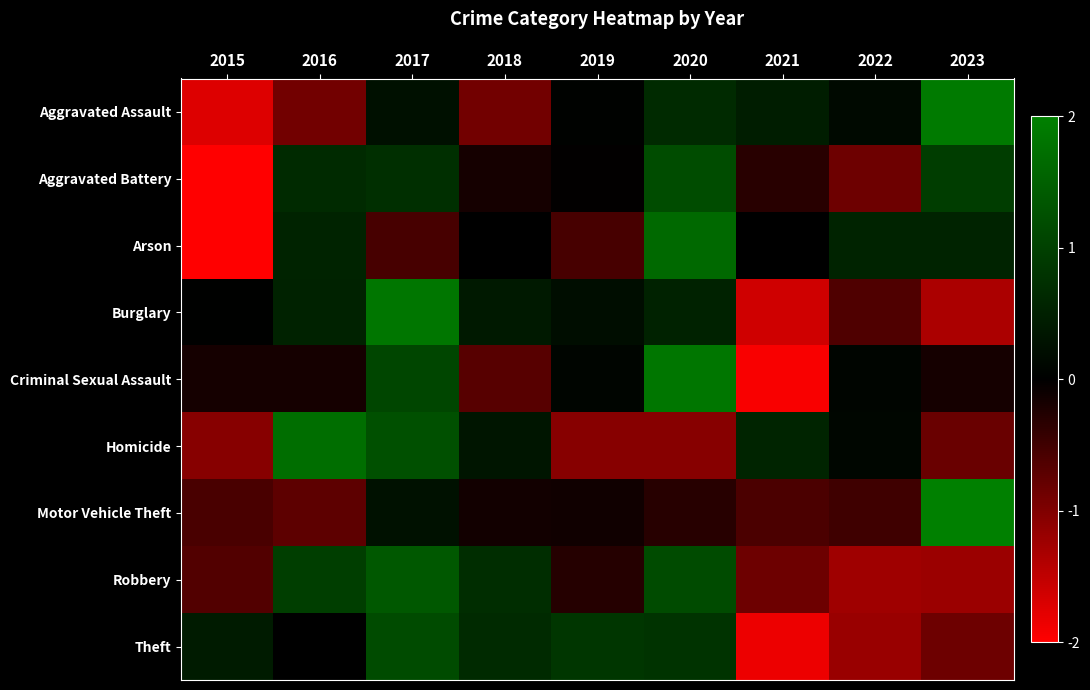

Reading right to left, list all the values displayed in this chart.

Aggravated Assault: 2023=1.9	2022=0.2	2021=0.5	2020=0.7	2019=0.0	2018=-0.9	2017=0.3	2016=-0.9	2015=-1.7
Aggravated Battery: 2023=1.0	2022=-0.8	2021=-0.3	2020=1.2	2019=-0.0	2018=-0.2	2017=0.7	2016=0.7	2015=-2.2
Arson: 2023=0.5	2022=0.5	2021=0.0	2020=1.6	2019=-0.5	2018=0.0	2017=-0.5	2016=0.5	2015=-2.2
Burglary: 2023=-1.3	2022=-0.6	2021=-1.6	2020=0.5	2019=0.2	2018=0.4	2017=1.8	2016=0.5	2015=0.0
Criminal Sexual Assault: 2023=-0.2	2022=0.1	2021=-1.9	2020=1.9	2019=0.1	2018=-0.7	2017=1.1	2016=-0.2	2015=-0.2
Homicide: 2023=-0.8	2022=0.1	2021=0.6	2020=-1.1	2019=-1.1	2018=0.3	2017=1.3	2016=1.7	2015=-1.1
Motor Vehicle Theft: 2023=2.7	2022=-0.5	2021=-0.6	2020=-0.3	2019=-0.1	2018=-0.1	2017=0.3	2016=-0.7	2015=-0.6
Robbery: 2023=-1.2	2022=-1.2	2021=-0.8	2020=1.2	2019=-0.3	2018=0.7	2017=1.4	2016=1.0	2015=-0.7
Theft: 2023=-0.9	2022=-1.2	2021=-1.9	2020=0.8	2019=0.9	2018=0.7	2017=1.2	2016=-0.0	2015=0.4